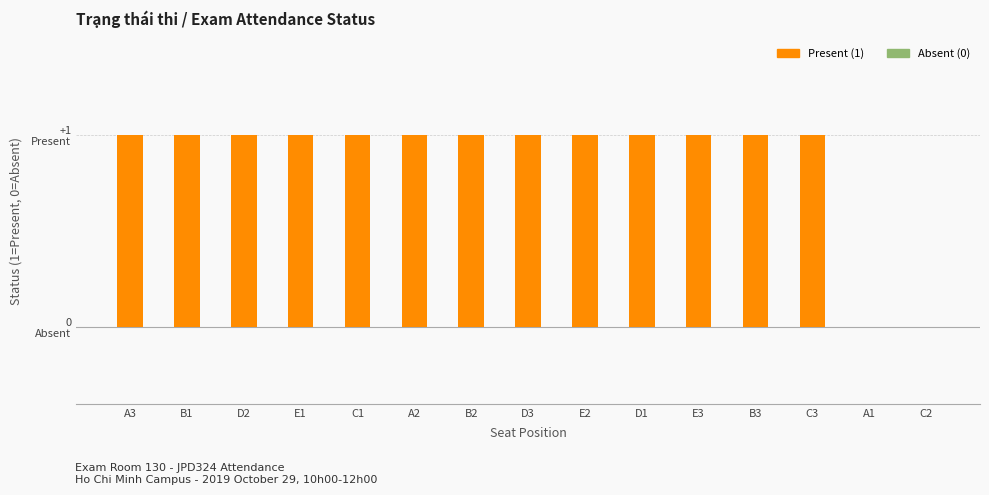

Which has a higher value, A2 or B2?

A2